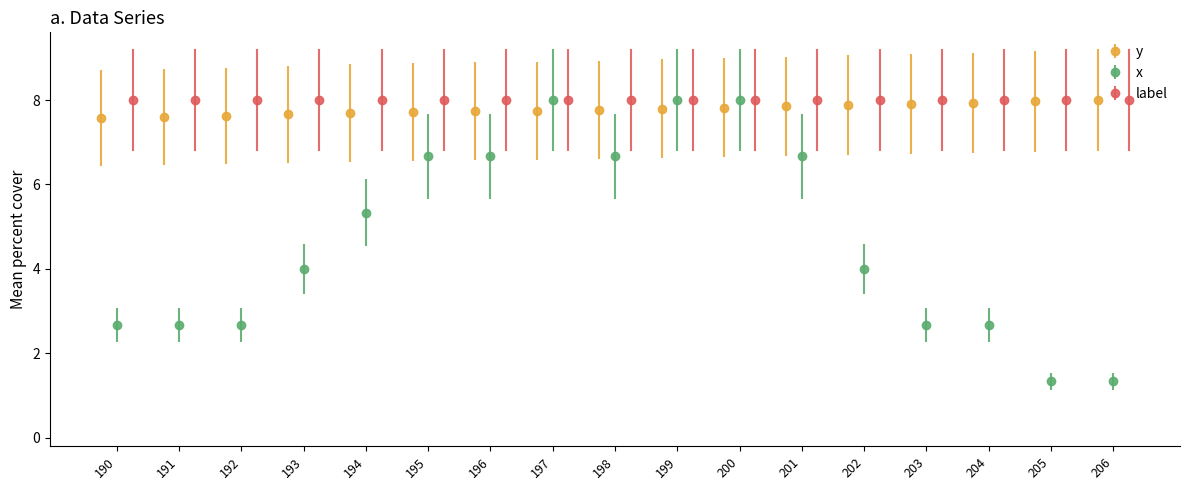

Which series has the largest range (max minus min)?

x